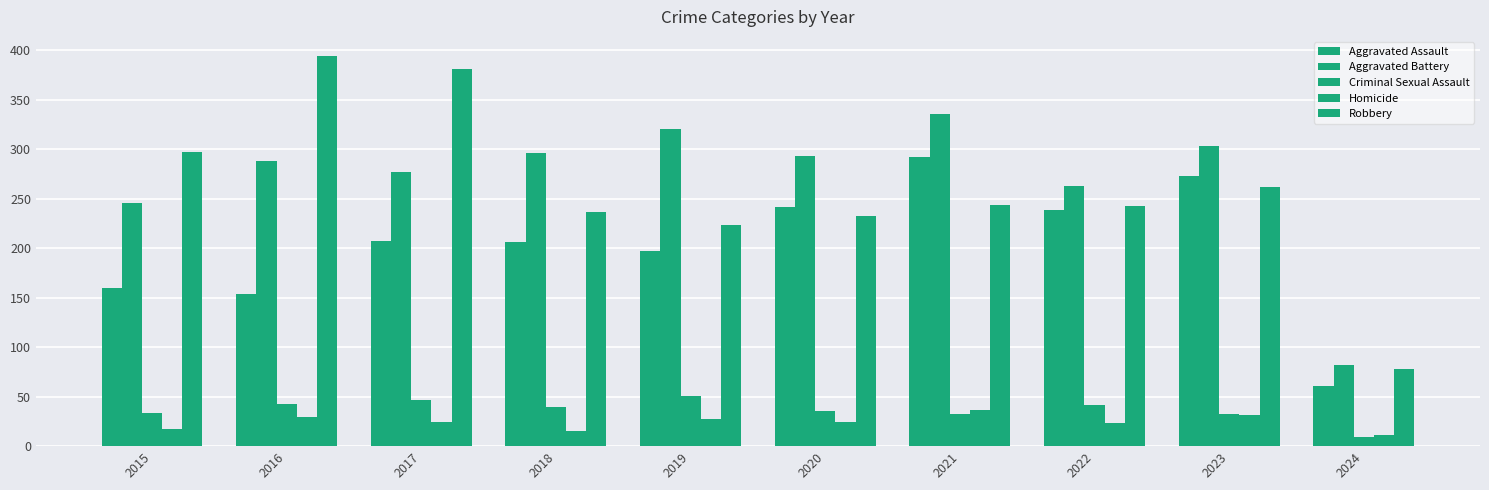

What is the difference between the Criminal Sexual Assault values at 2024 and 2017?

38